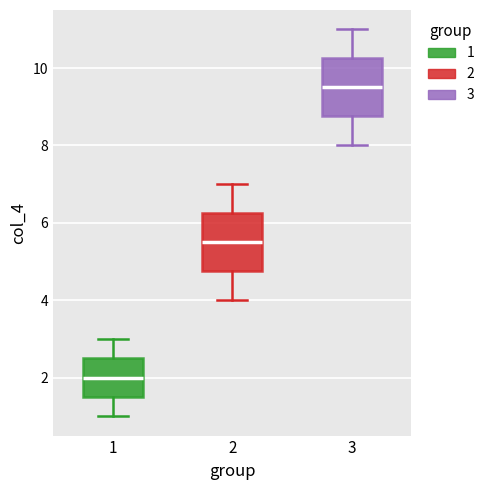

Reading left to right, read every box against the y-axis: the position of its median line, the range the box covers, and the ends of its whiskers. The values are not printed on the chart, so give them approximately, as read against the axis.

1: median 2.0, box 1.6 to 2.6, whiskers 1.0 to 3.0
2: median 5.6, box 4.8 to 6.2, whiskers 4.0 to 7.0
3: median 9.6, box 8.8 to 10.2, whiskers 8.0 to 11.0